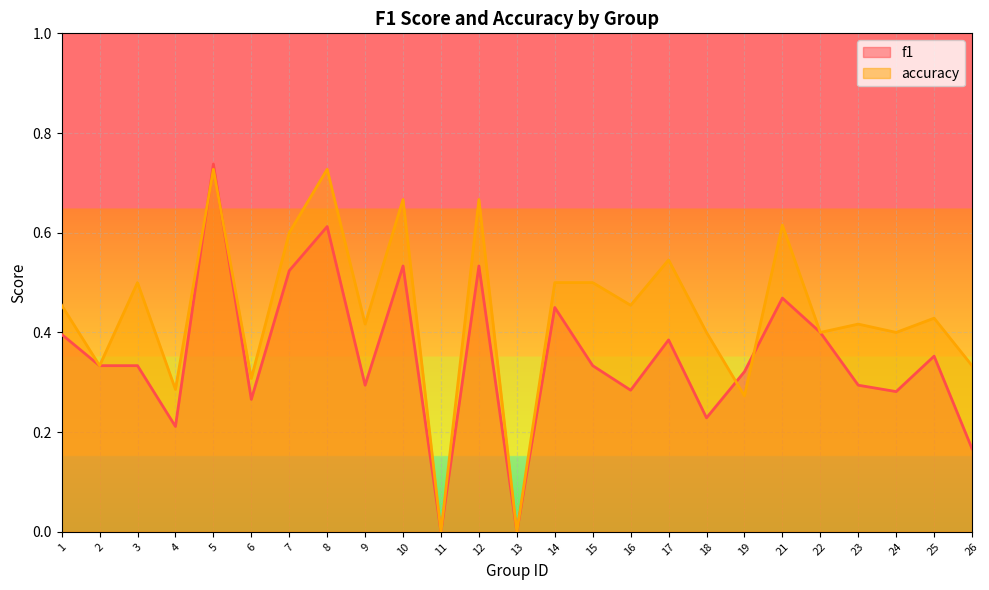

What is the sum of all f1 values?

8.7